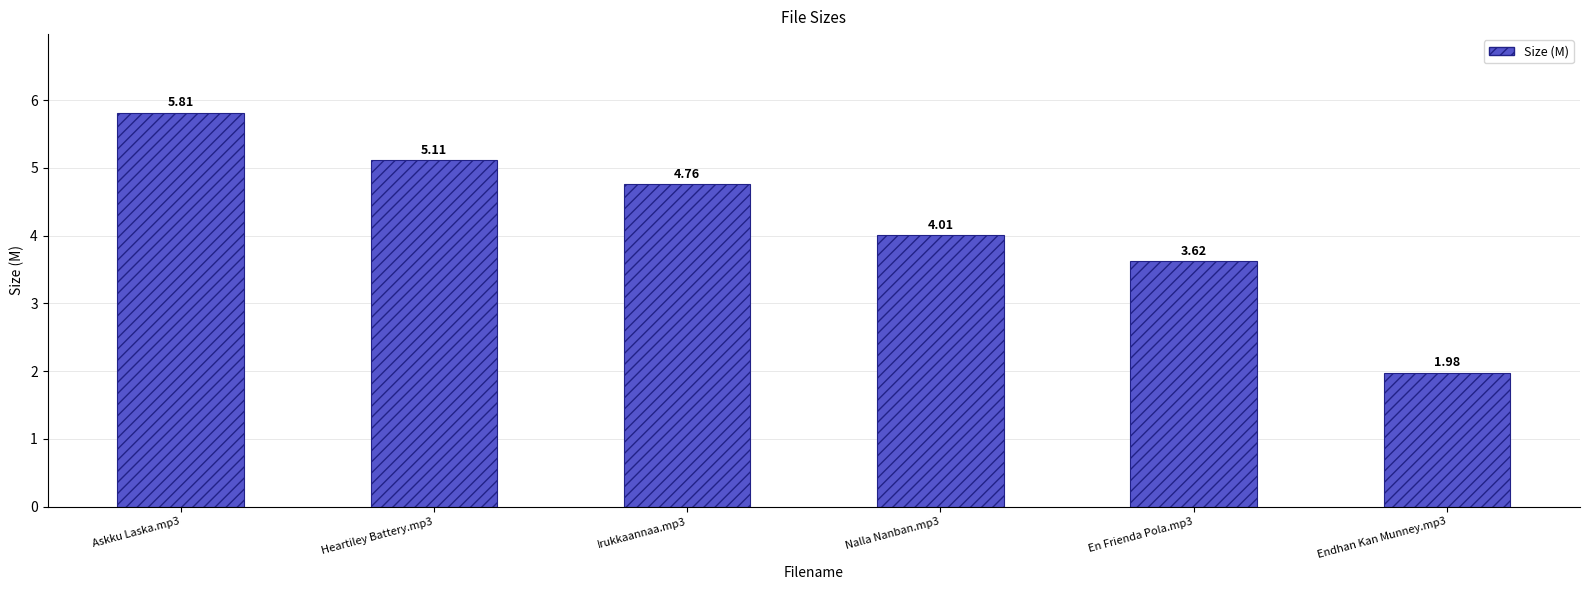

Rank the categories by value from lowest to highest.

Endhan Kan Munney.mp3, En Frienda Pola.mp3, Nalla Nanban.mp3, Irukkaannaa.mp3, Heartiley Battery.mp3, Askku Laska.mp3